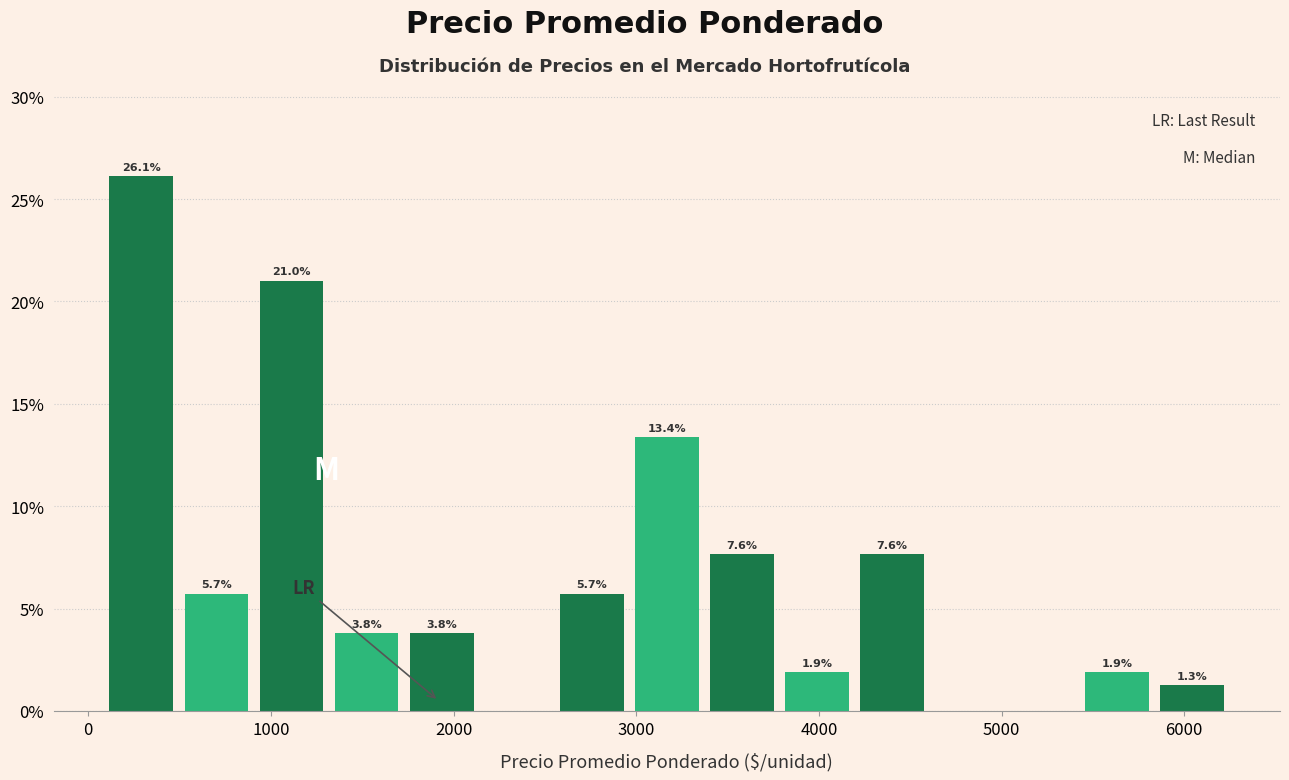

Which range on the x-axis has the tallest bar?

100 to 500